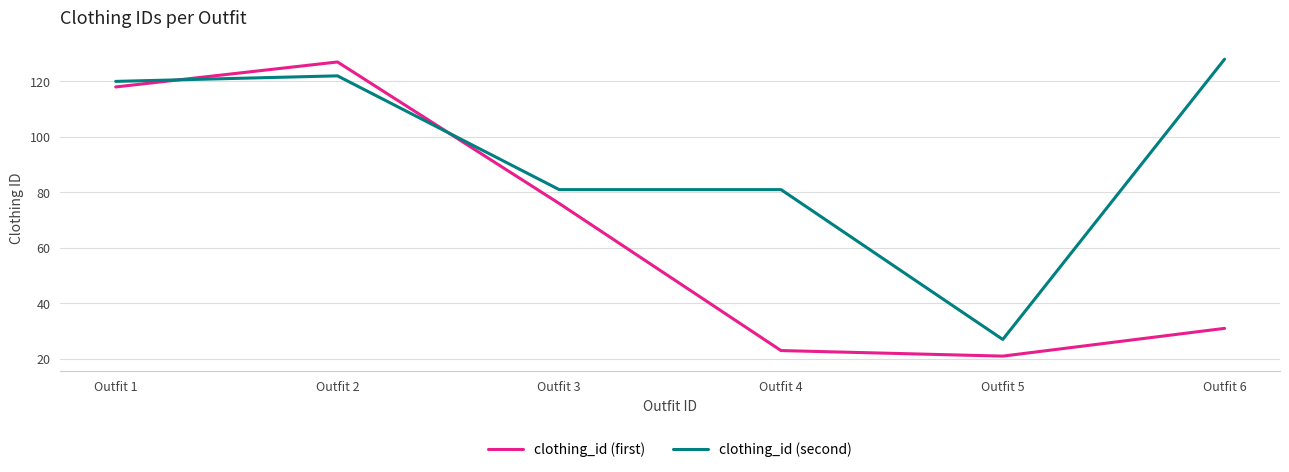

Where is clothing_id (first) nearest to the value 74?

Outfit 3